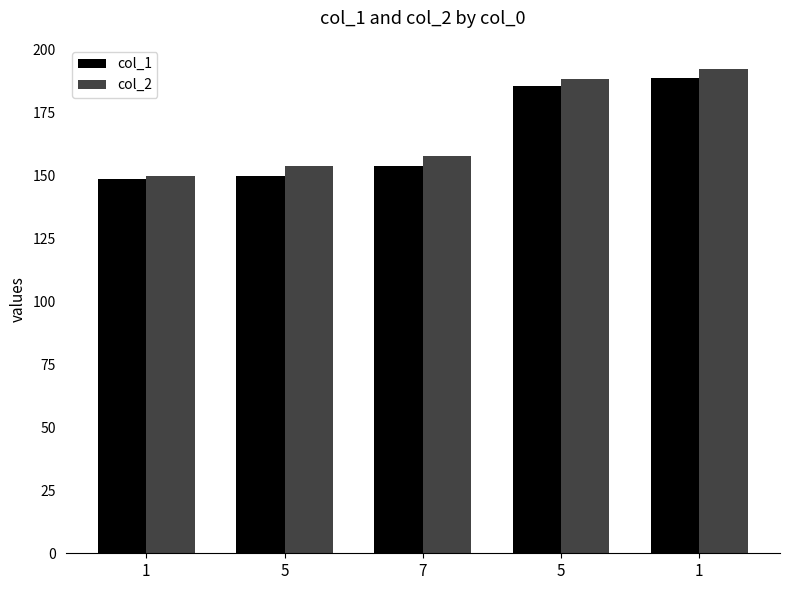

What is the total value across all series at 1?

298.5